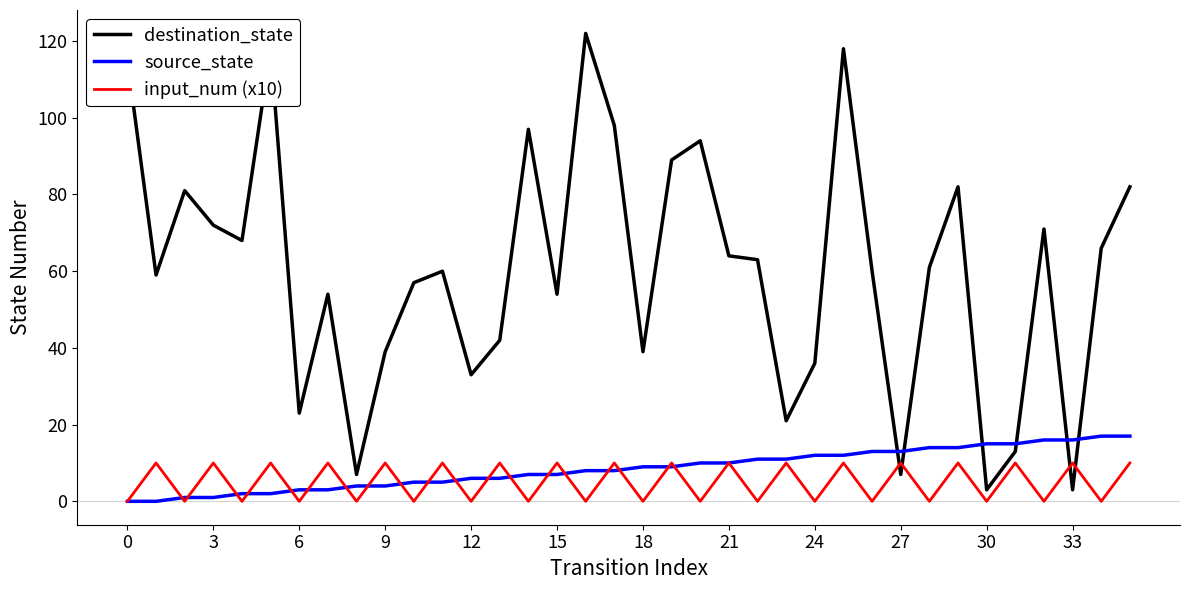

List the series in order of their peak value, highest first.

destination_state, source_state, input_num (x10)